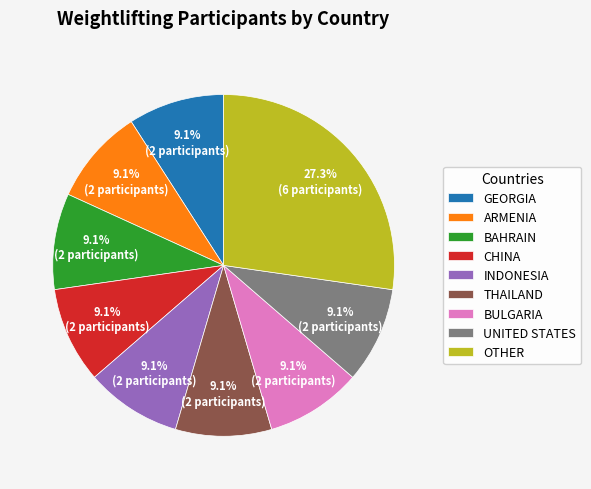

To the nearest percent, what is the difference between the largest and smallest slice percentages?

18%